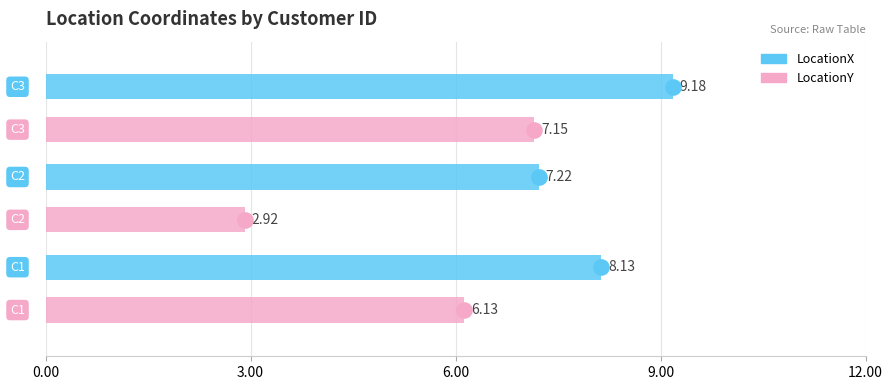

Which series has the largest total across all categories?

LocationX